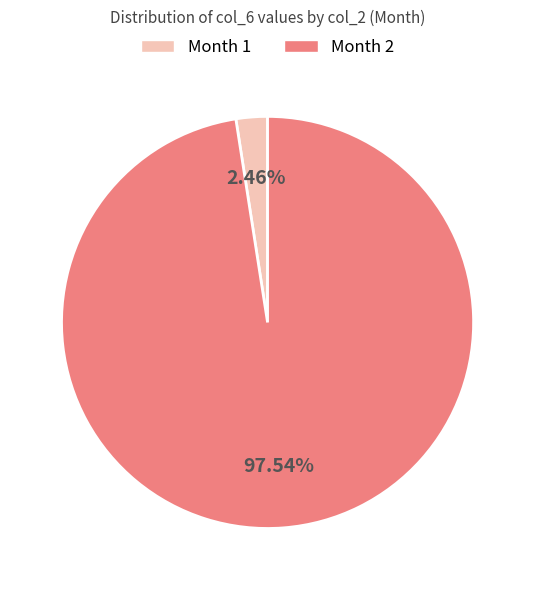

Does any single category account for the majority?

Yes